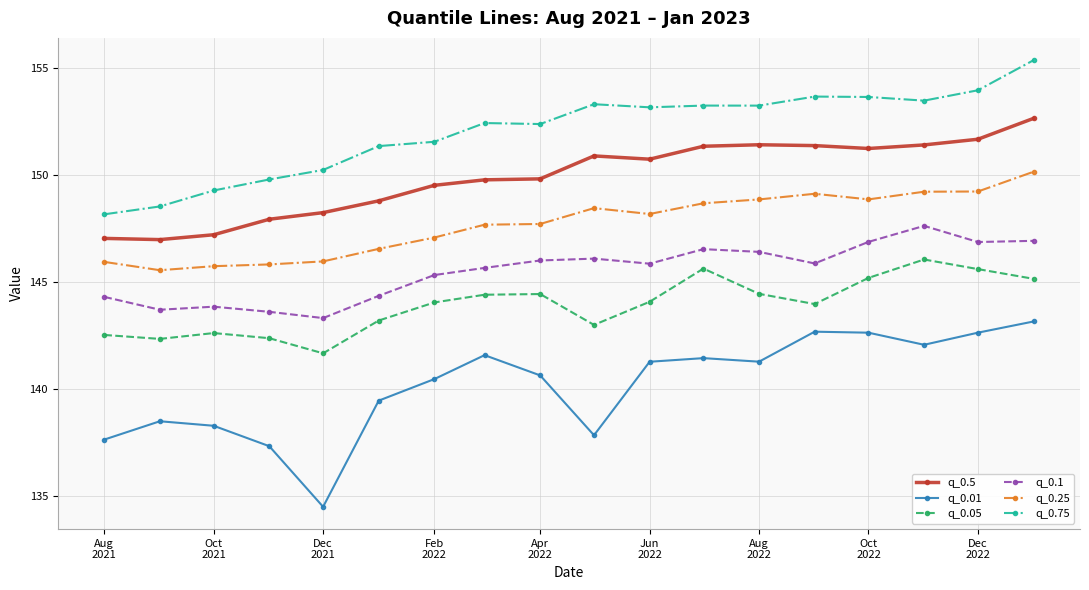

What is the value of the q_0.01 point at the 6th from the left?

139.5